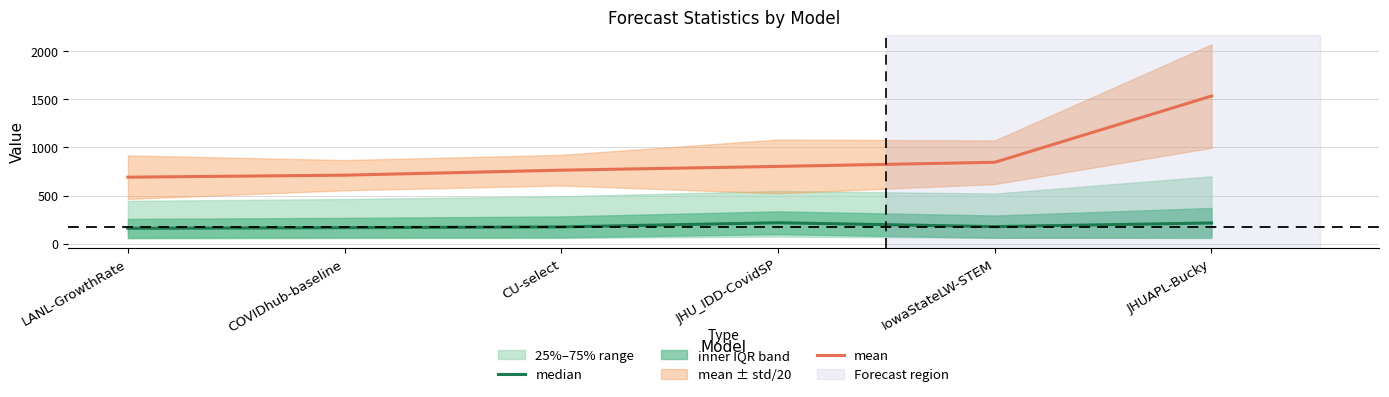

Rank the series at JHU_IDD-CovidSP from lowest to highest value.

median, mean